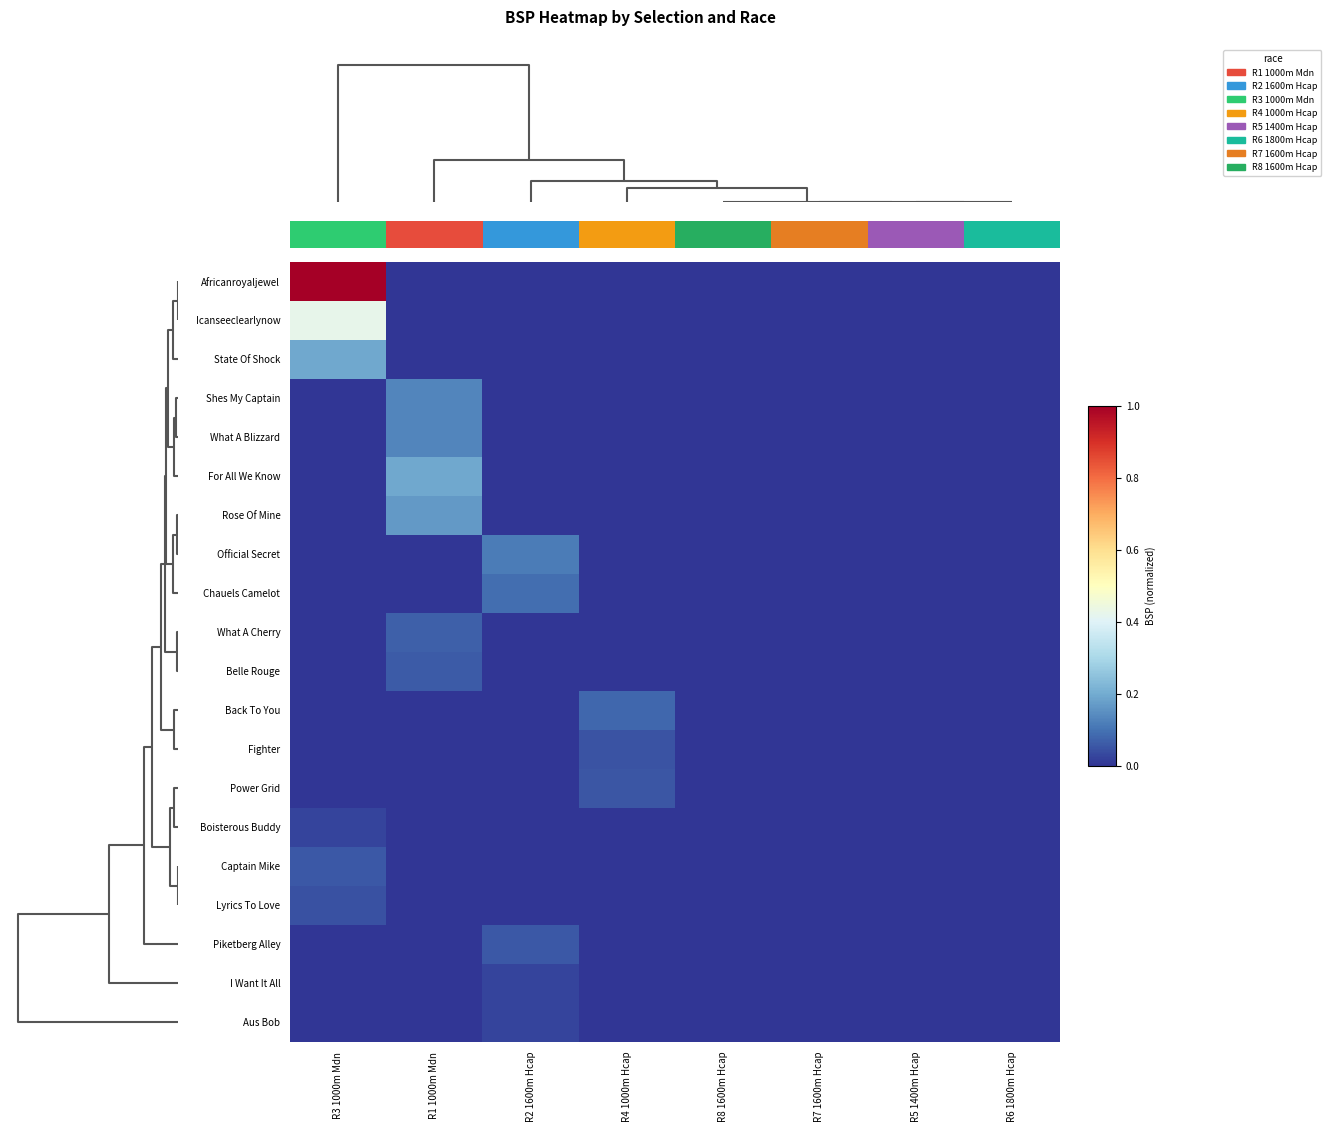

List the labels in order of What A Blizzard value, smallest first.

R3 1000m Mdn, R2 1600m Hcap, R4 1000m Hcap, R8 1600m Hcap, R7 1600m Hcap, R5 1400m Hcap, R6 1800m Hcap, R1 1000m Mdn